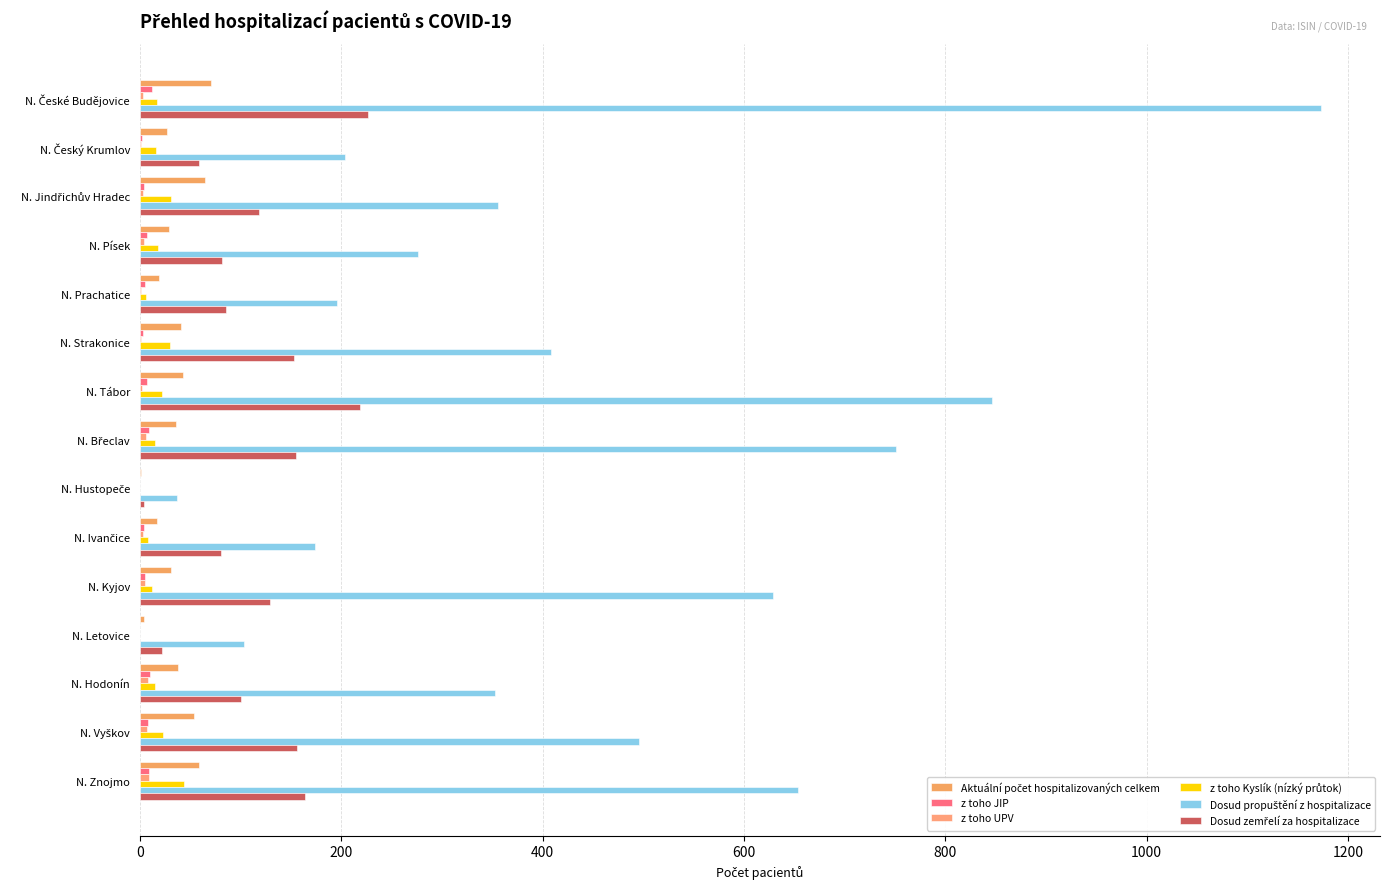

Which series has the largest total across all categories?

Dosud propuštění z hospitalizace